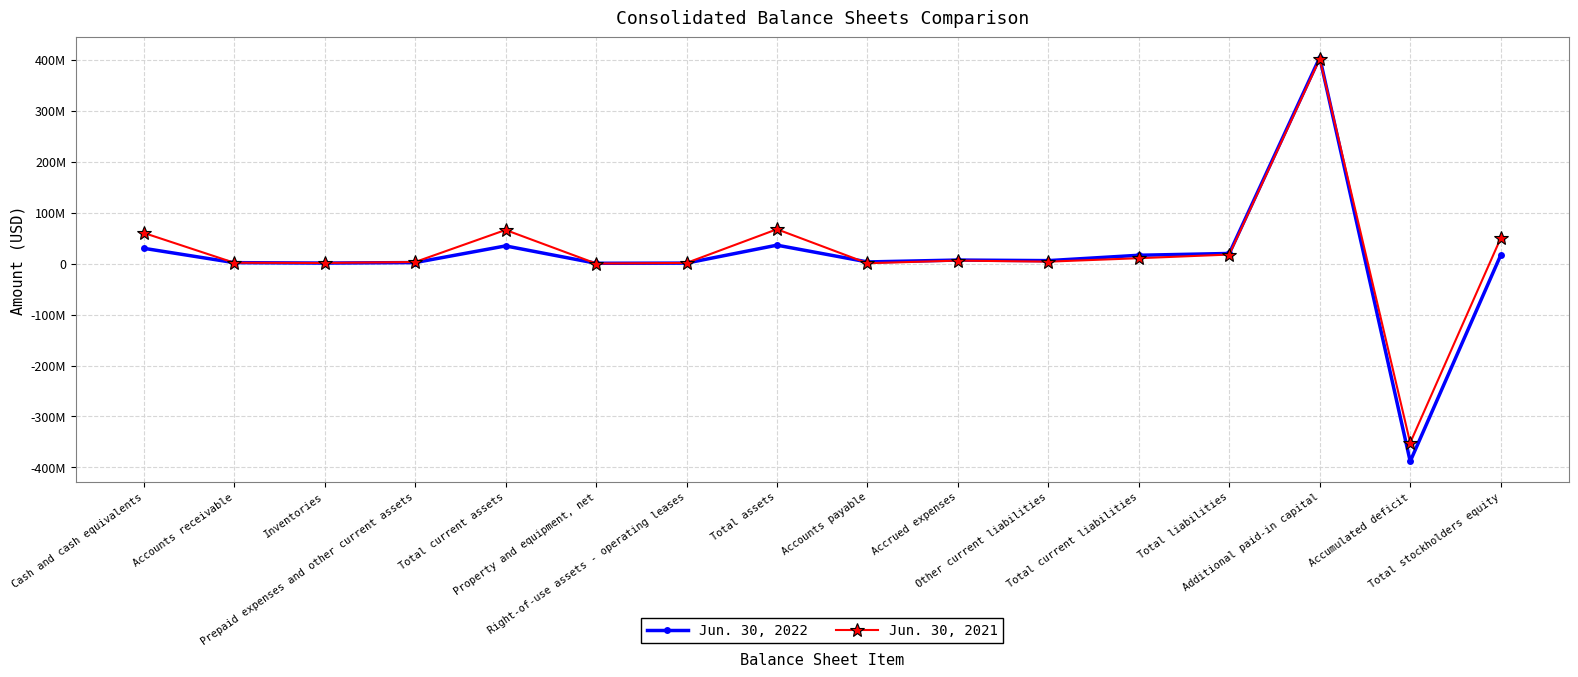

Does the chart have visible grid lines?

Yes